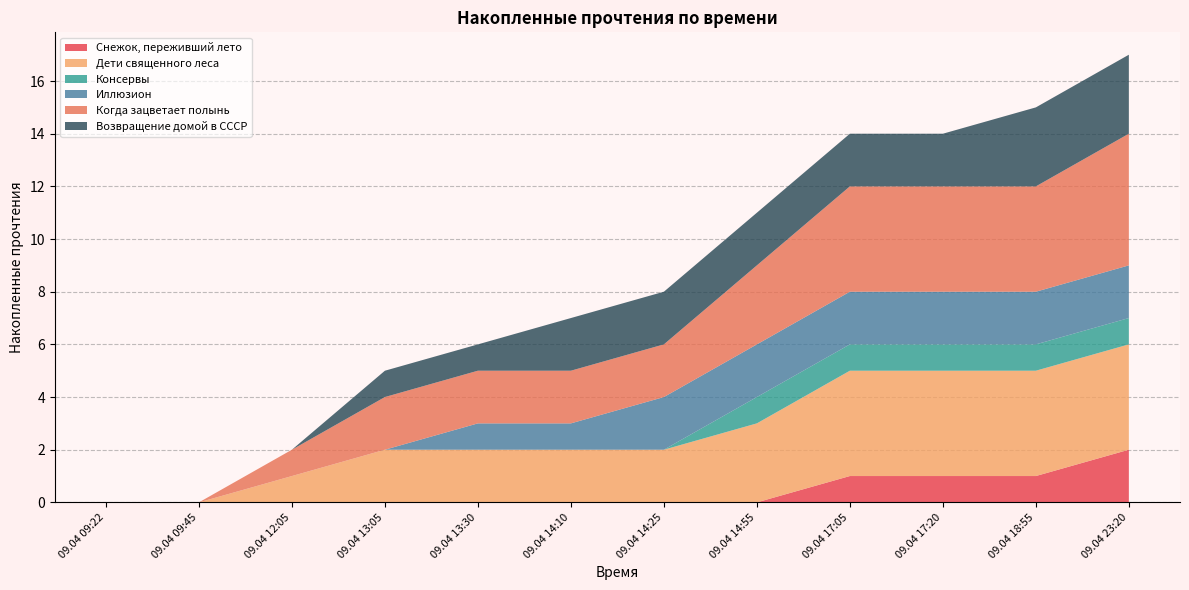

Reading left to right, extract all data points from this chart.

Снежок, переживший лето: 0	0	0	0	0	0	0	0	1	1	1	2
Дети священного леса: 0	0	1	2	2	2	2	3	4	4	4	4
Консервы: 0	0	0	0	0	0	0	1	1	1	1	1
Иллюзион: 0	0	0	0	1	1	2	2	2	2	2	2
Когда зацветает полынь: 0	0	1	2	2	2	2	3	4	4	4	5
Возвращение домой в СССР: 0	0	0	1	1	2	2	2	2	2	3	3